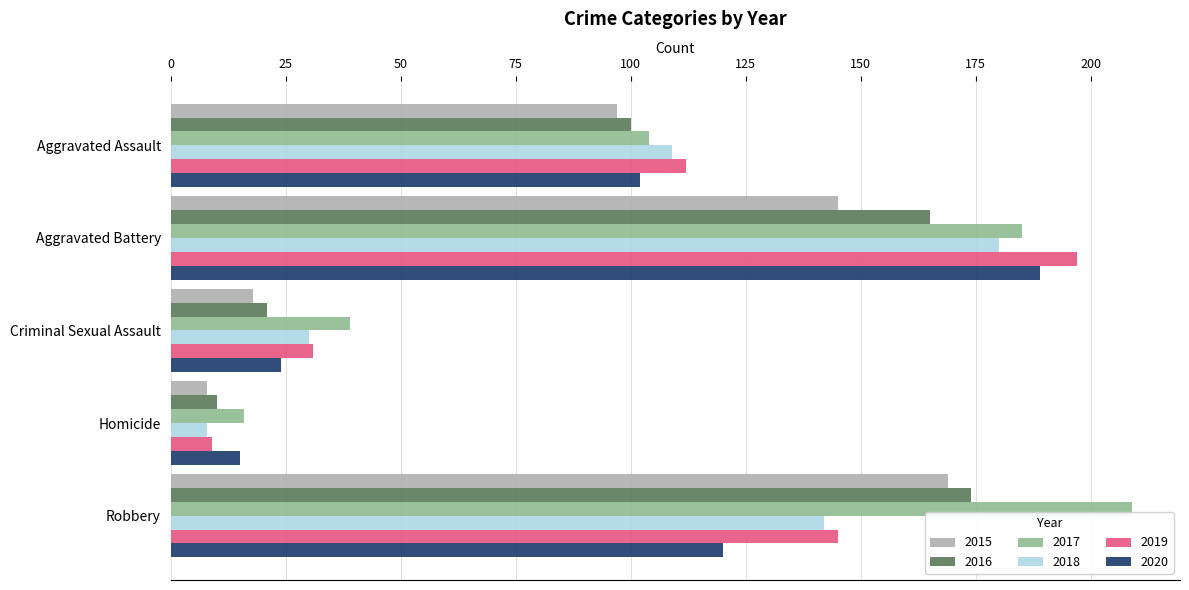

Where is 2015 nearest to the value 88?

Aggravated Assault